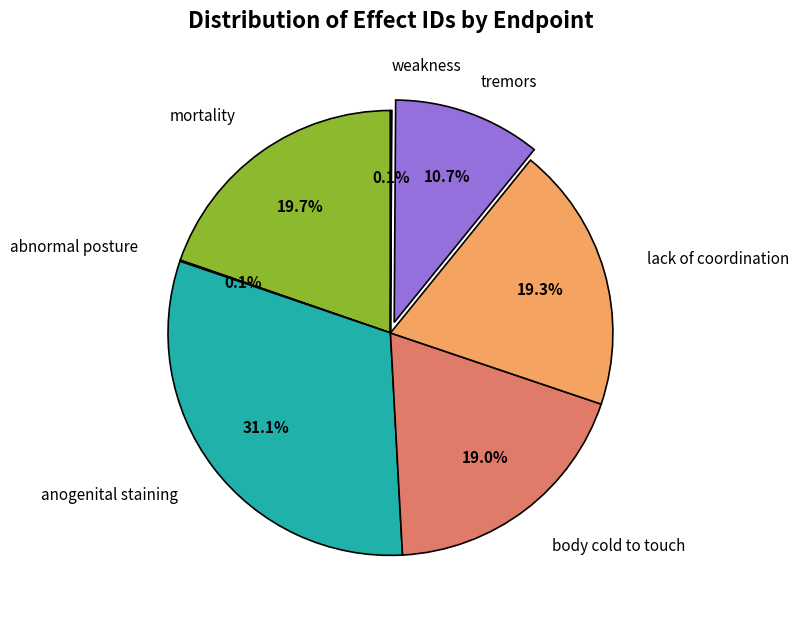

Count the number of slices in the pie.

7